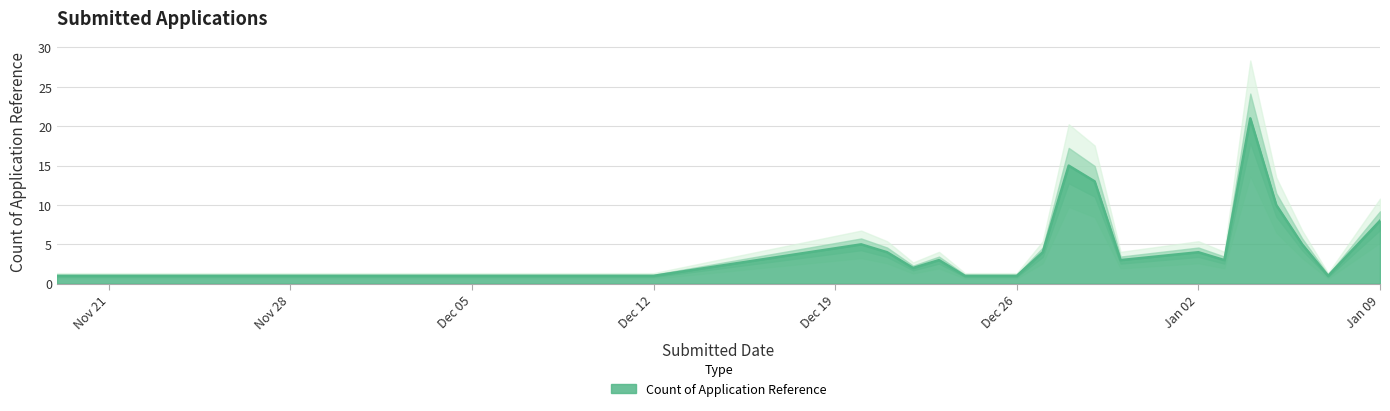

What position from the left is 2023-01-07?

19